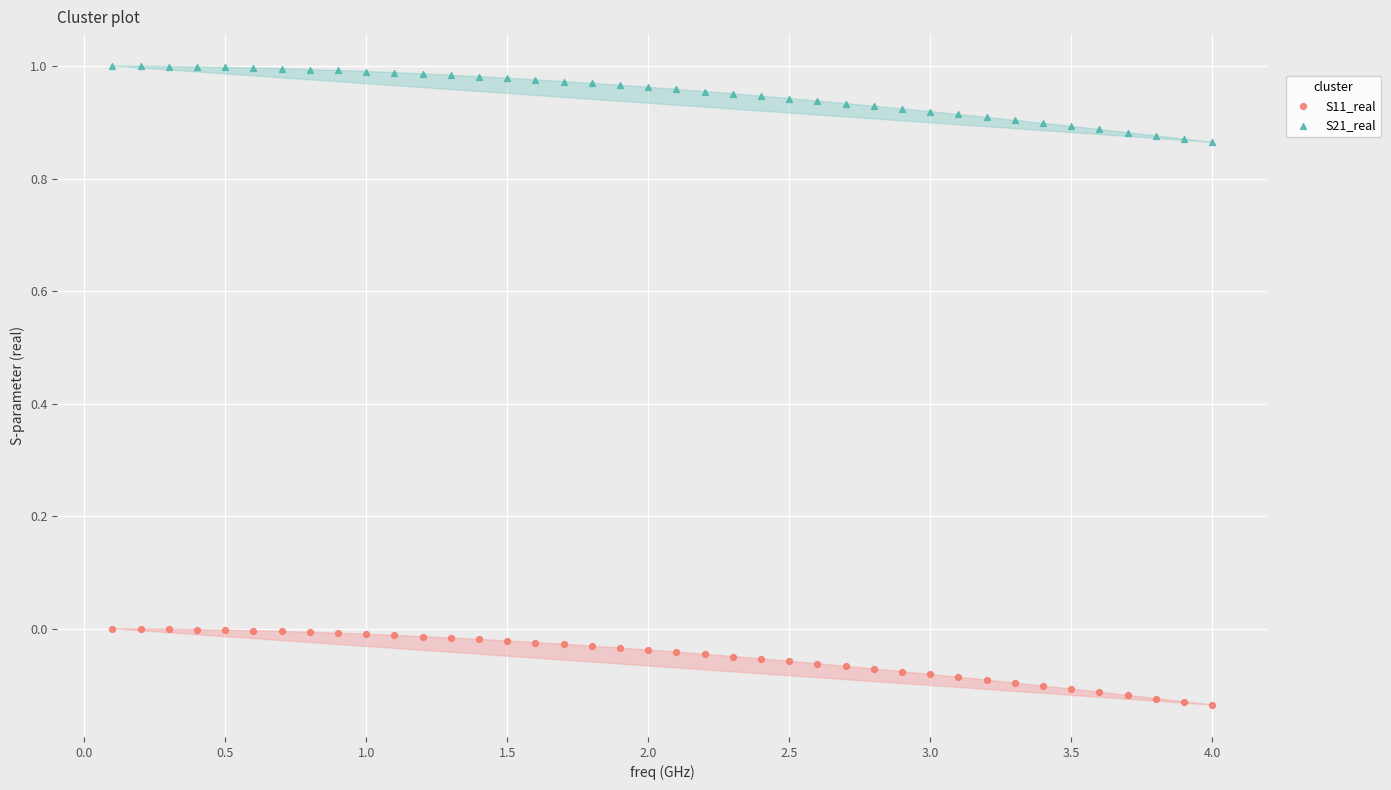

Across all data points, what is the range of Y values (max minus min)?

1.1